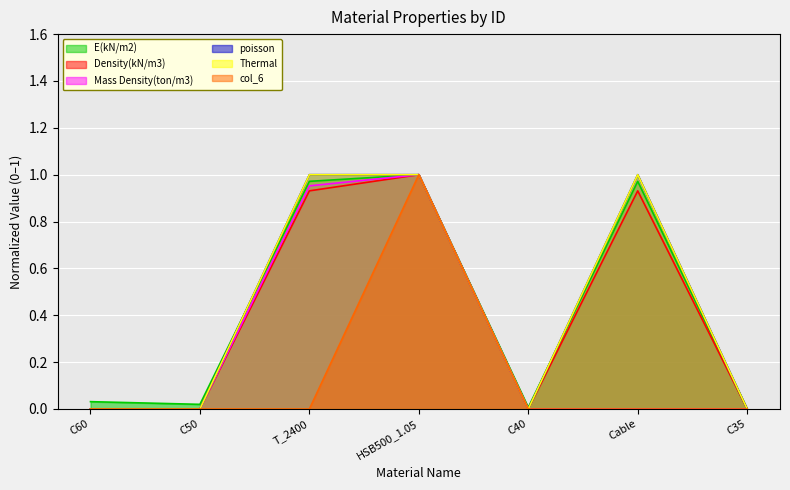

What is the value of the col_6 point at the 4th from the left?

1.0